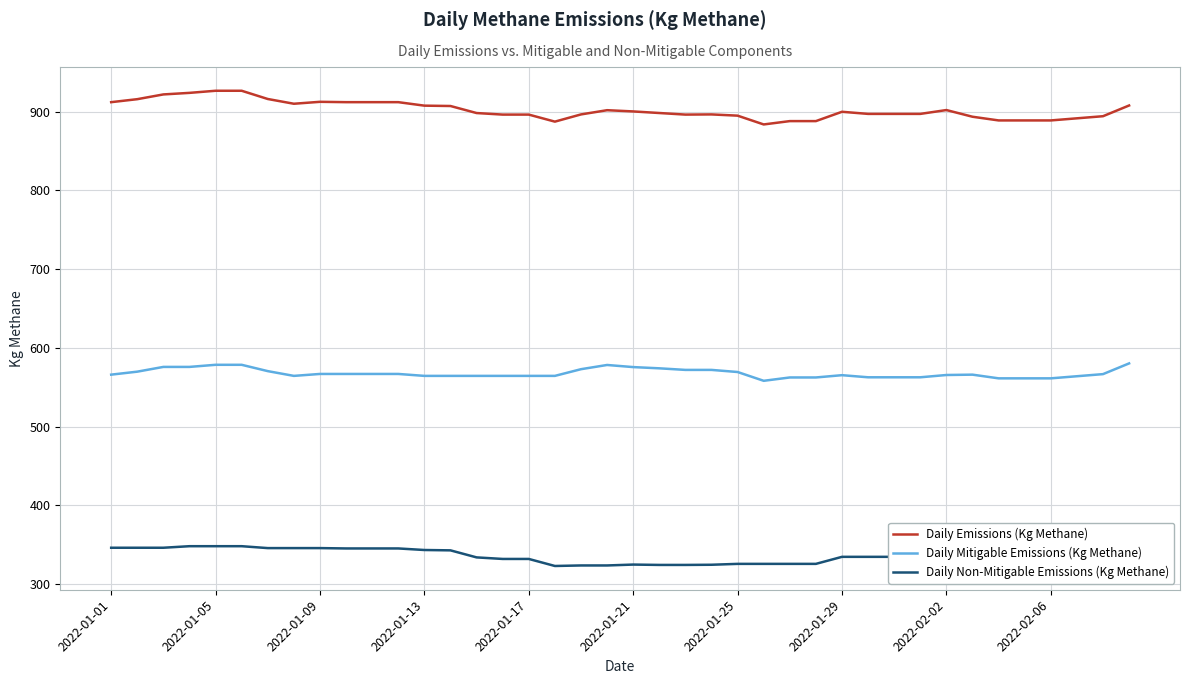

Which series has the largest total across all categories?

Daily Emissions (Kg Methane)